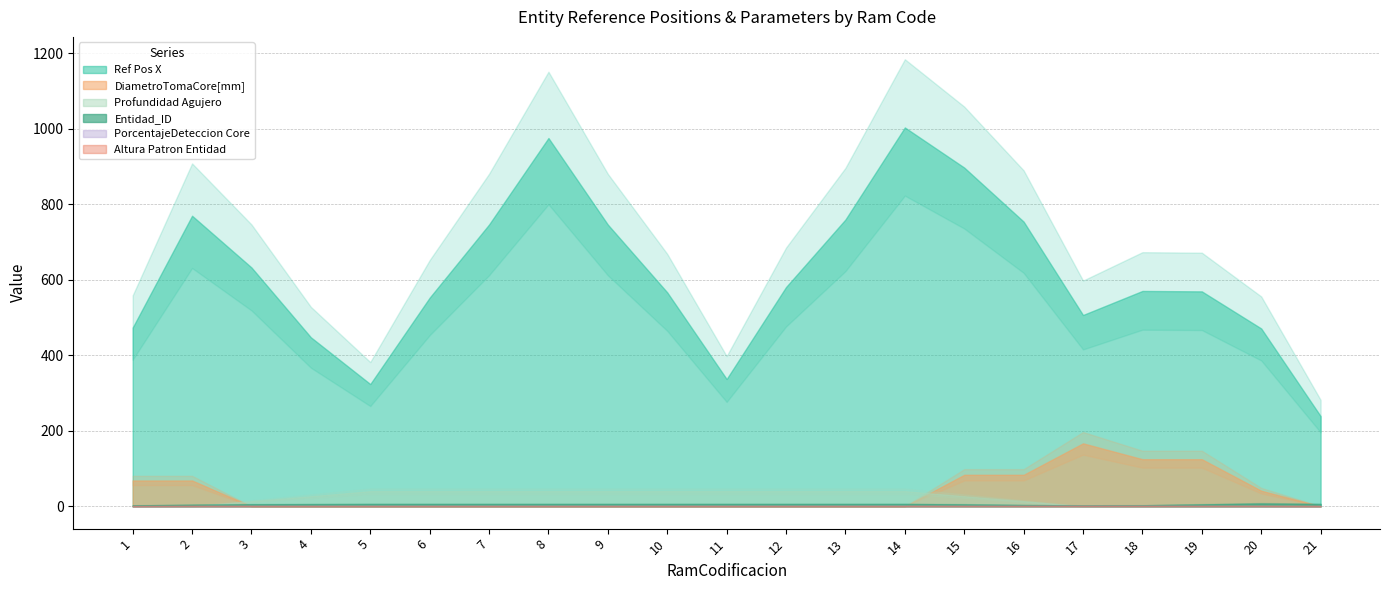

In DiametroTomaCore[mm], how many points are lower than both neighbors (excluding endpoints)?

1